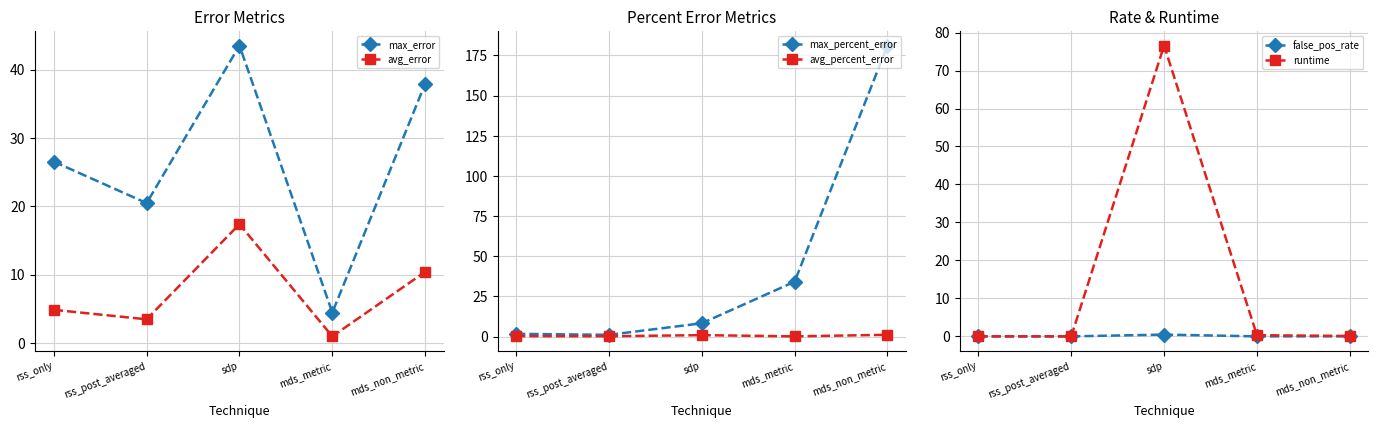

Which series has the largest range (max minus min)?

max_percent_error